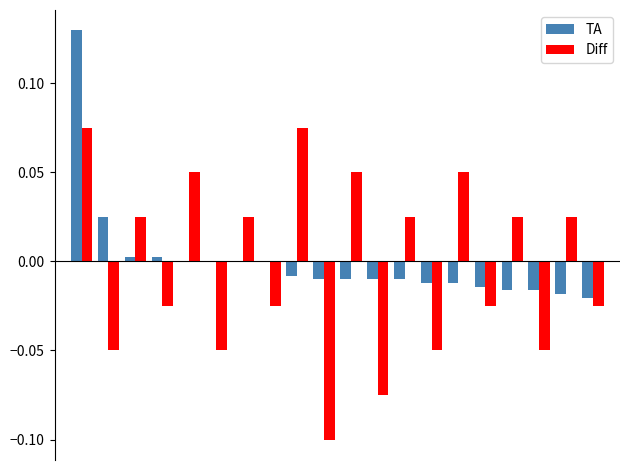

How many categories are shown in the chart?

20